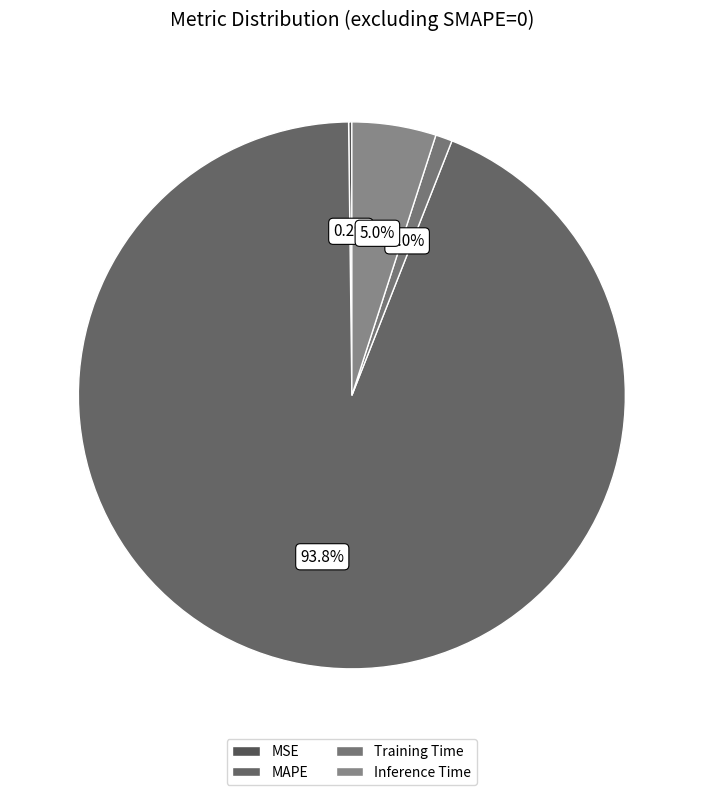

To the nearest percent, what is the average slice percentage?

25%